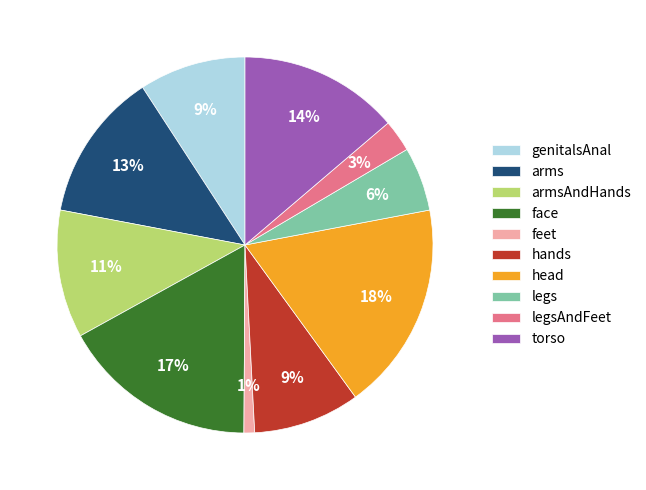

To the nearest percent, what portion does legs represent?

6%